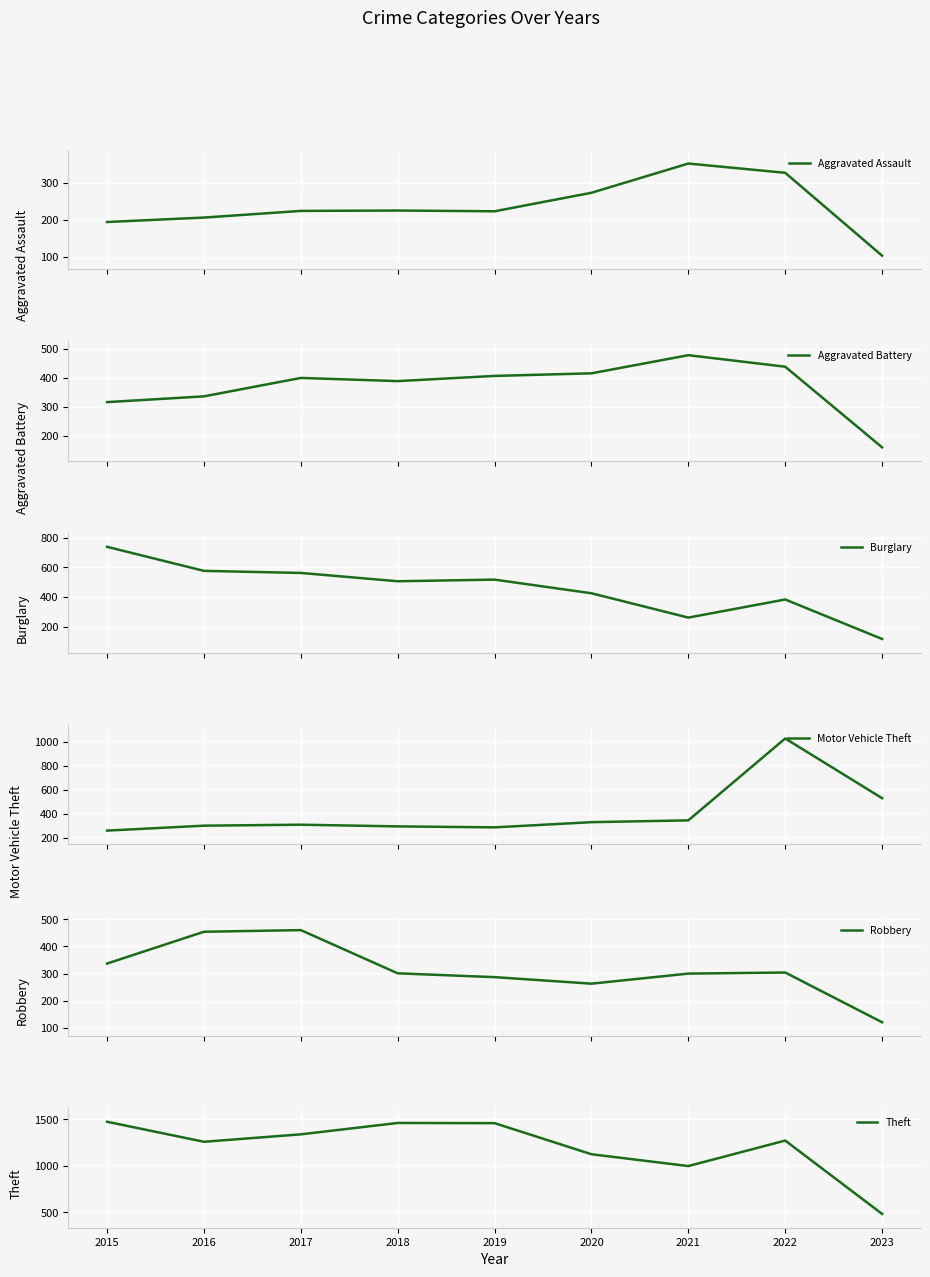

What is the sum of the Aggravated Battery values at 2017 and 2022?

839